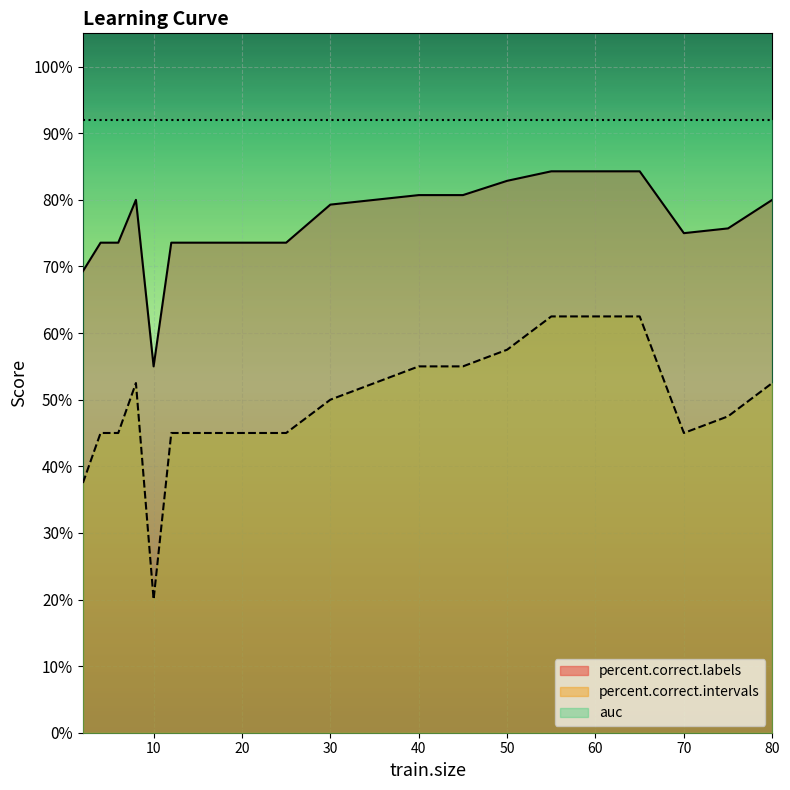

Reading left to right, list all the values displayed in this chart.

percent.correct.labels: 2=0.7	4=0.7	6=0.7	8=0.8	10=0.6	12=0.7	14=0.7	16=0.7	18=0.7	20=0.7	25=0.7	30=0.8	35=0.8	40=0.8	45=0.8	50=0.8	55=0.8	60=0.8	65=0.8	70=0.8	75=0.8	80=0.8
percent.correct.intervals: 2=0.4	4=0.5	6=0.5	8=0.5	10=0.2	12=0.5	14=0.5	16=0.5	18=0.5	20=0.5	25=0.5	30=0.5	35=0.5	40=0.6	45=0.6	50=0.6	55=0.6	60=0.6	65=0.6	70=0.5	75=0.5	80=0.5